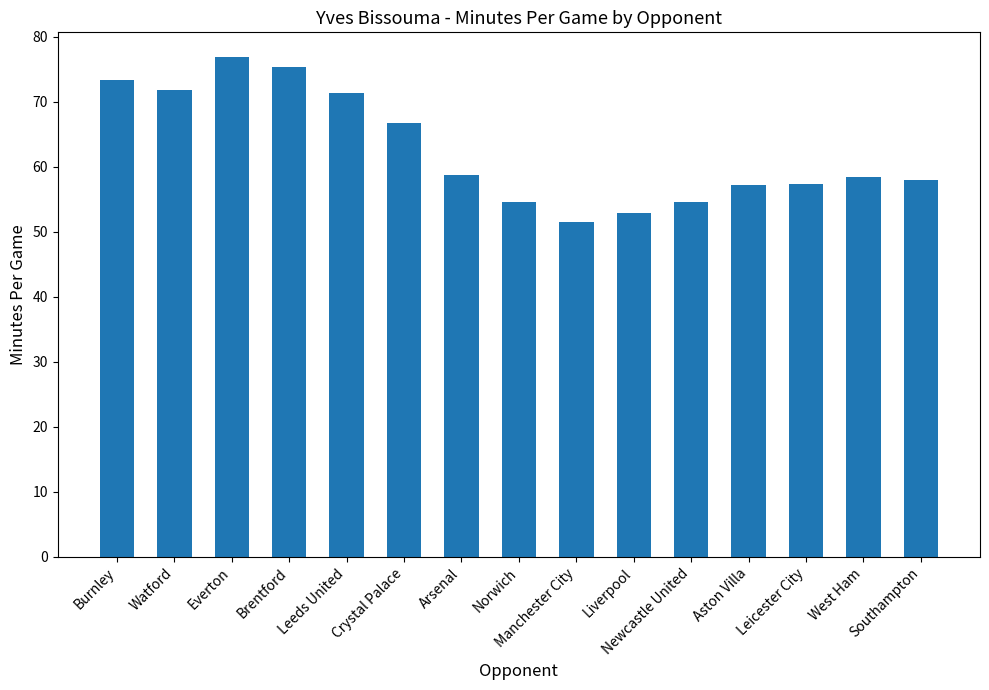

What is the maximum value shown in the chart?

76.8